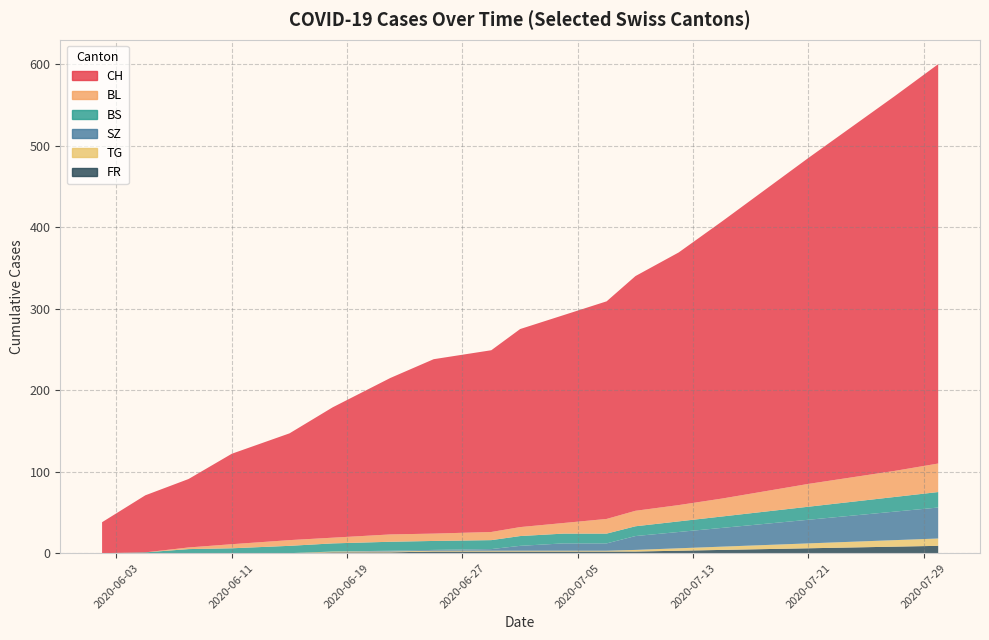

Reading right to left, list all the values displayed in this chart.

CH: 490	460	430	400	370	340	310	288	267	255	243	223	214	192	160	131	111	84	70	38
BL: 35	32	30	28	25	22	20	19	18	13	11	10	9	9	7	7	5	2	0	0
BS: 19	18	17	16	15	14	13	12	12	12	12	11	11	11	10	9	6	5	1	0
SZ: 38	35	32	29	26	23	20	17	9	9	6	2	1	1	0	0	0	0	0	0
TG: 9	8	7	6	5	4	3	2	1	1	1	1	1	1	1	0	0	0	0	0
FR: 9	8	7	6	5	4	3	2	2	2	2	2	2	1	1	0	0	0	0	0